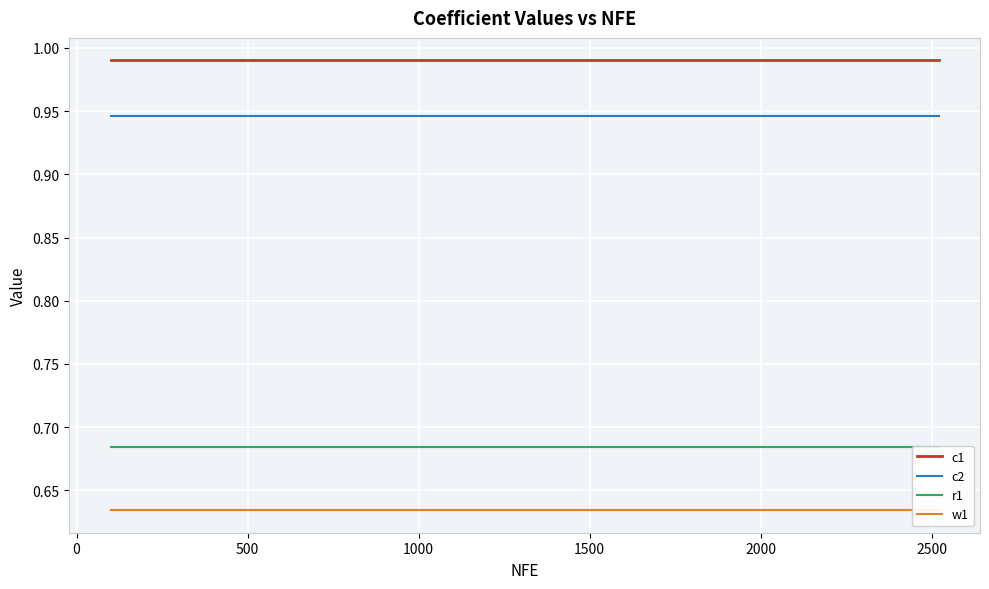

True or false: c1 and c2 intersect in this chart.

False